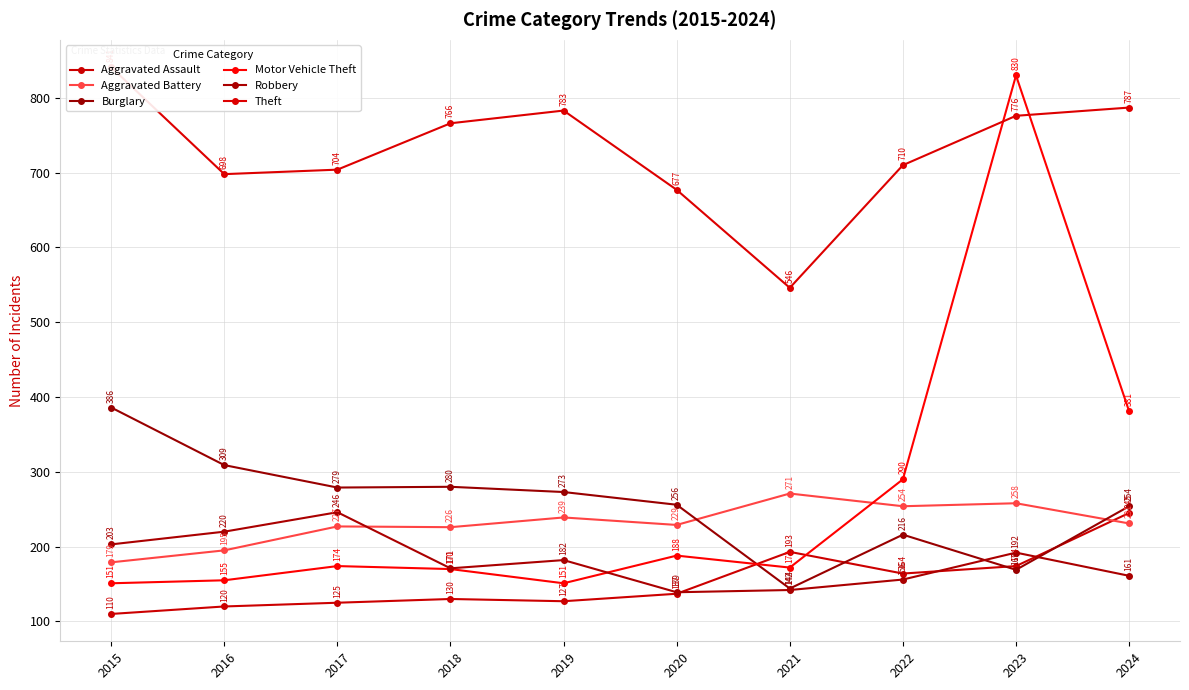

True or false: Motor Vehicle Theft has more than 1 interior local peaks.

True